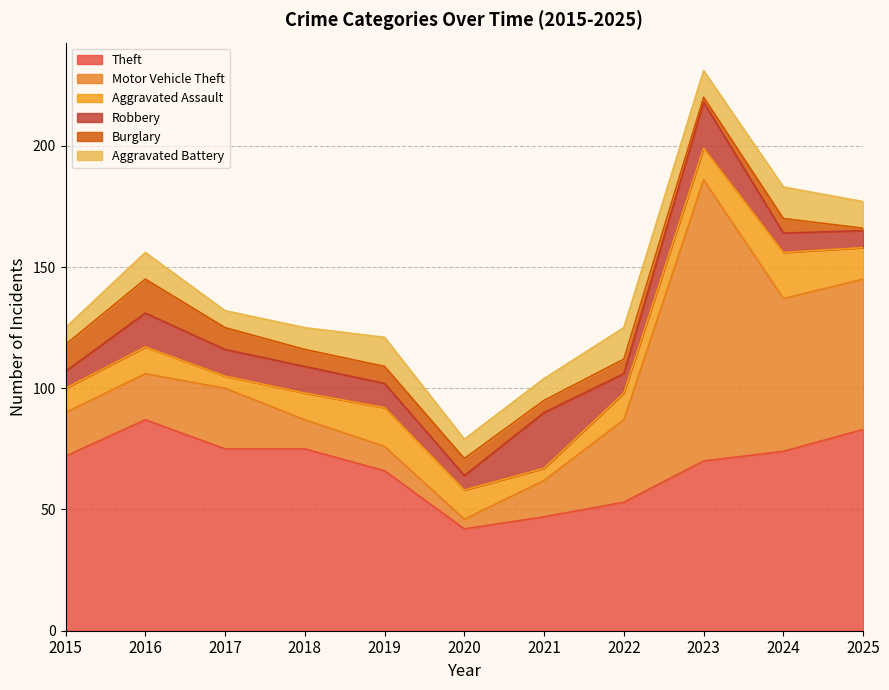

True or false: Burglary has a value of 20 at 2016.

False